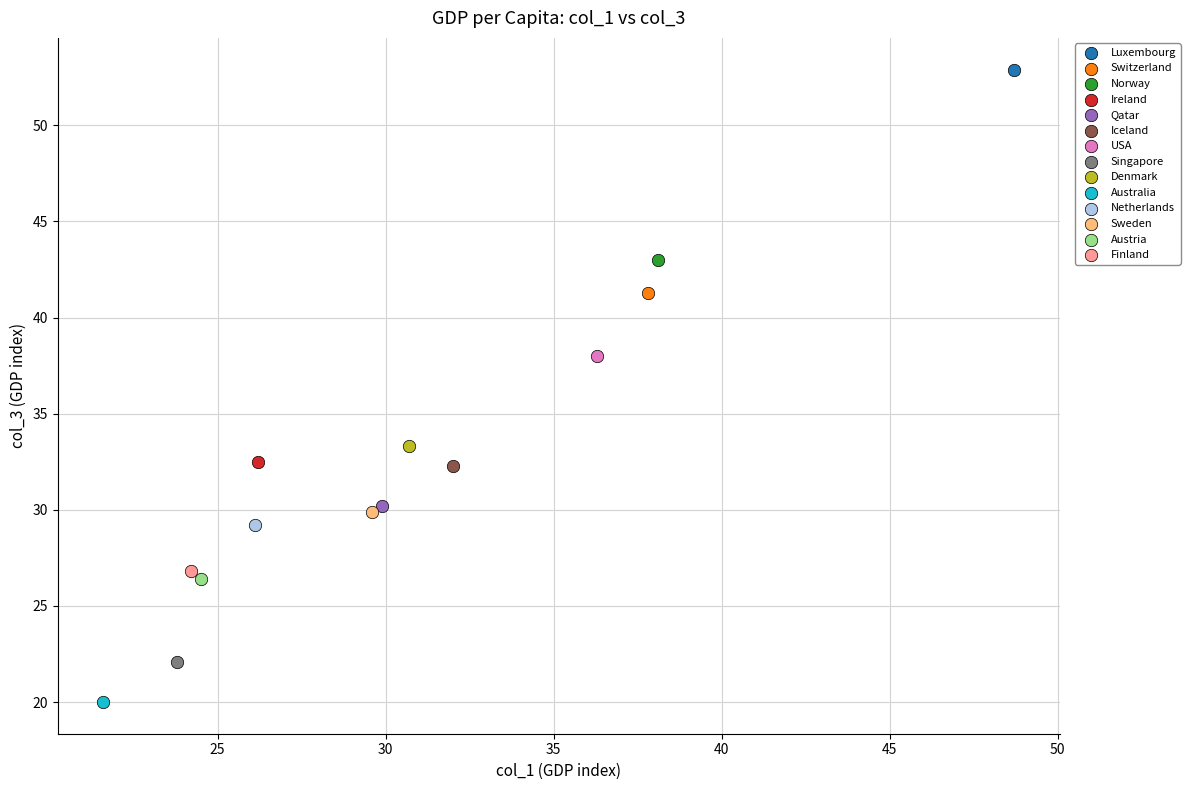

What are all the series names shown in the legend?

Luxembourg, Switzerland, Norway, Ireland, Qatar, Iceland, USA, Singapore, Denmark, Australia, Netherlands, Sweden, Austria, Finland